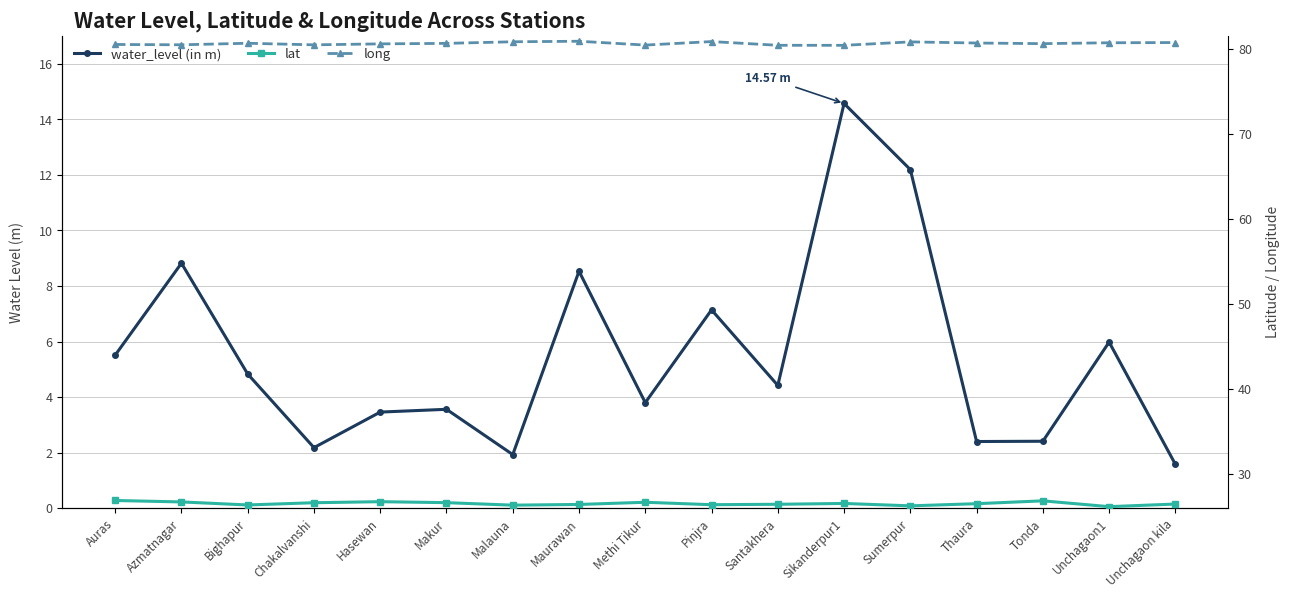

True or false: water_level (in m) and long cross at least once.

False